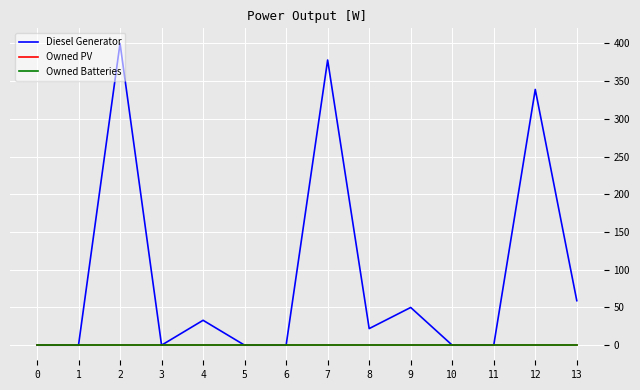

Does the chart have visible grid lines?

Yes